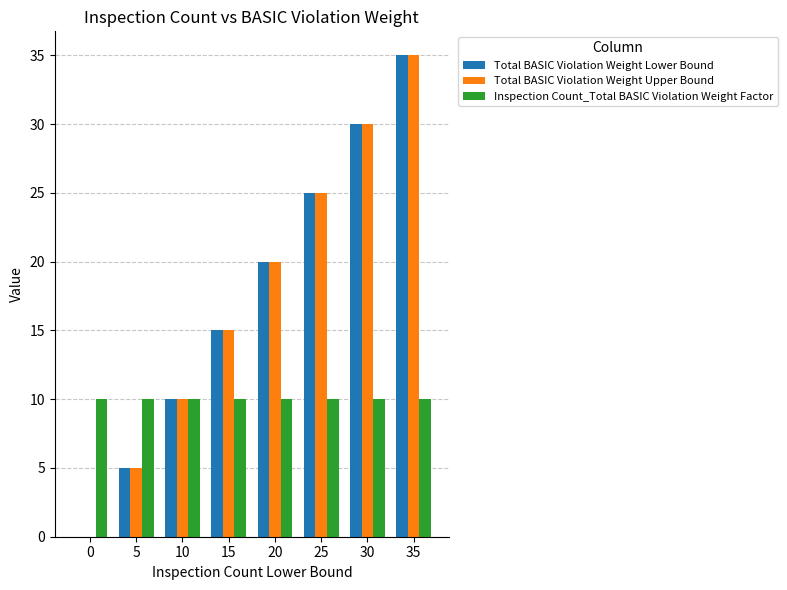

Count the Total BASIC Violation Weight Lower Bound values in the range 10 to 30.

5